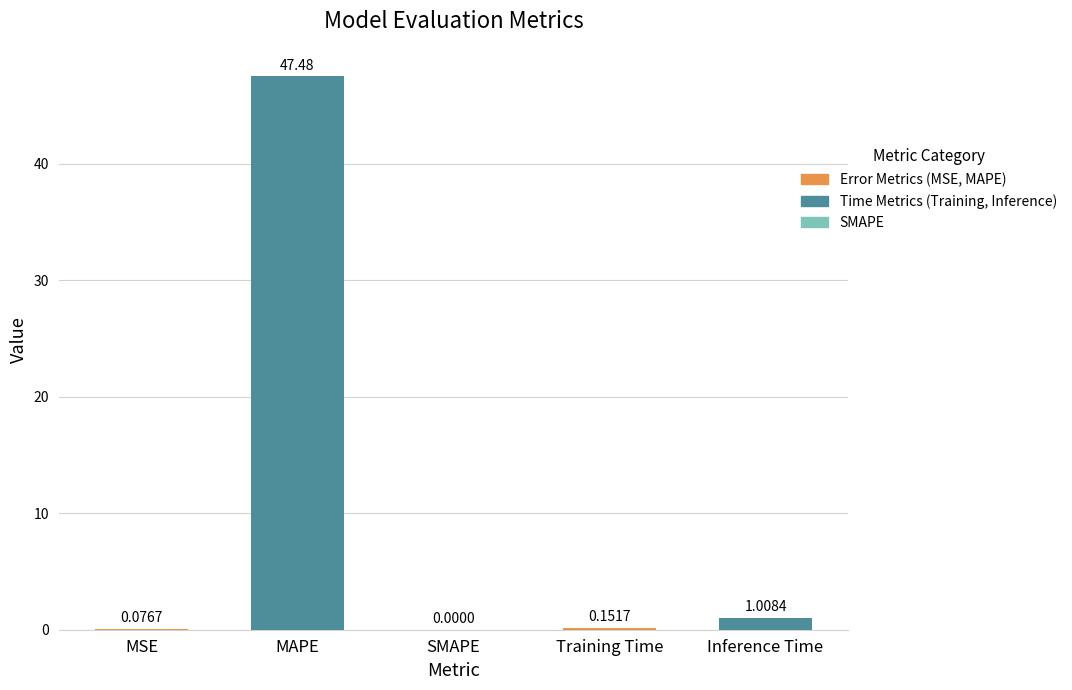

At which category does the chart reach its peak across all series?

MAPE